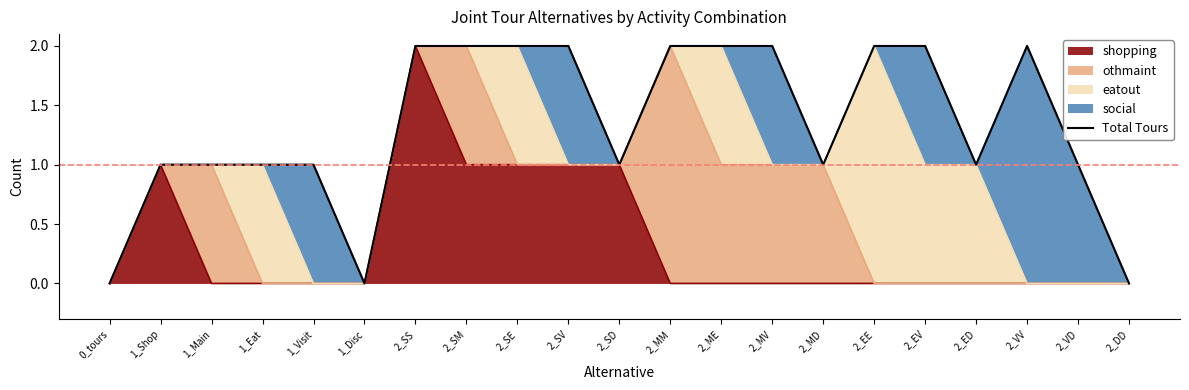

Reading left to right, transcribe all the data shown in this chart.

0	1	1	1	1	0	2	2	2	2	1	2	2	2	1	2	2	1	2	1	0